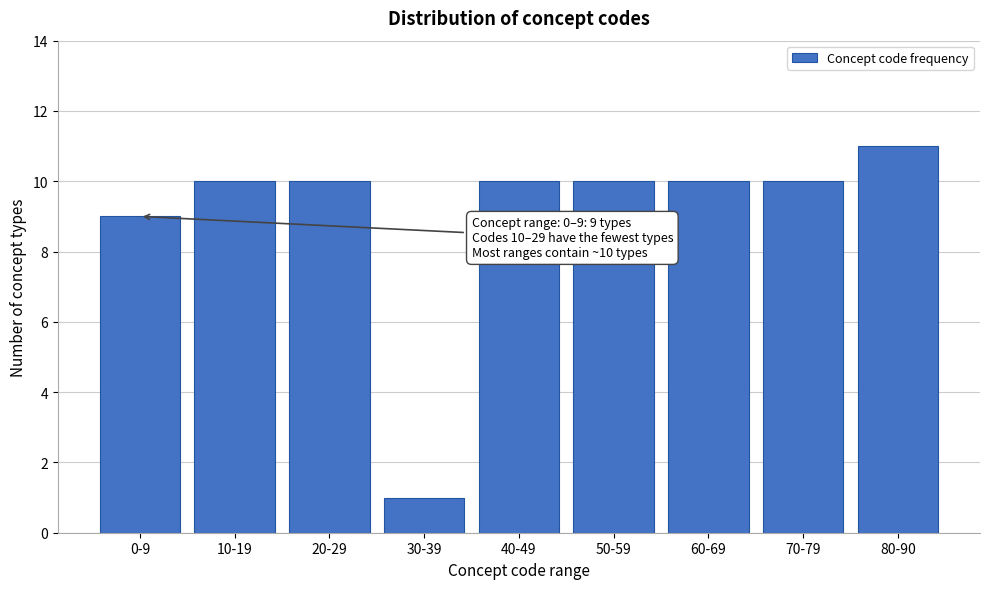

Reading left to right, what are all the values shown in this chart?

9	10	10	1	10	10	10	10	11